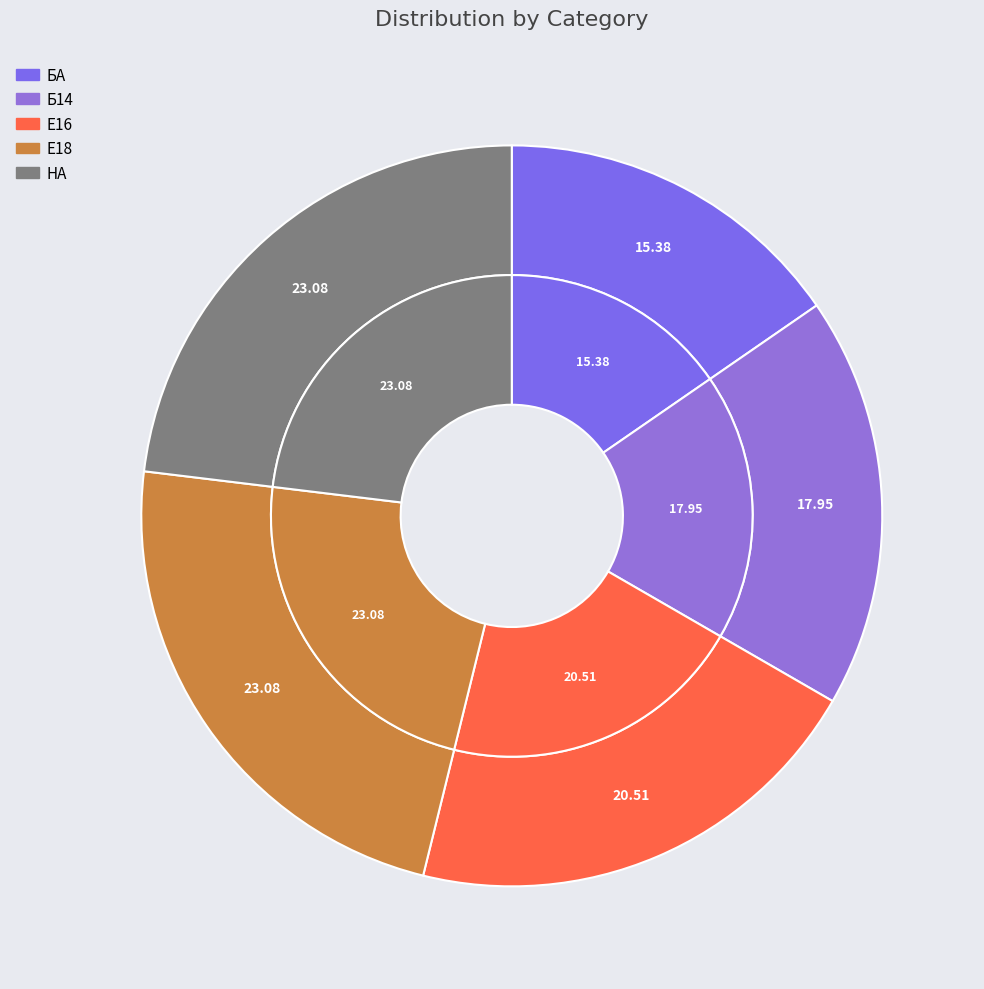

How many slices are in this pie chart?

5